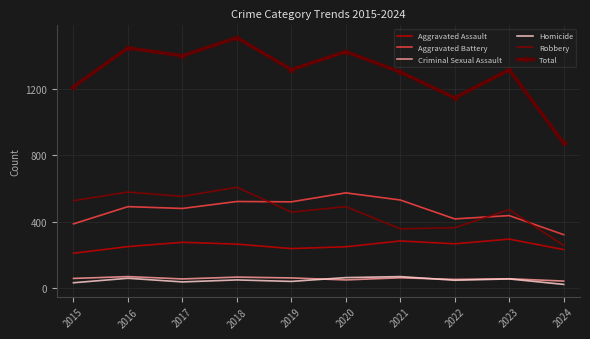

Read the Homicide value at 2019, to the nearest 10.

40